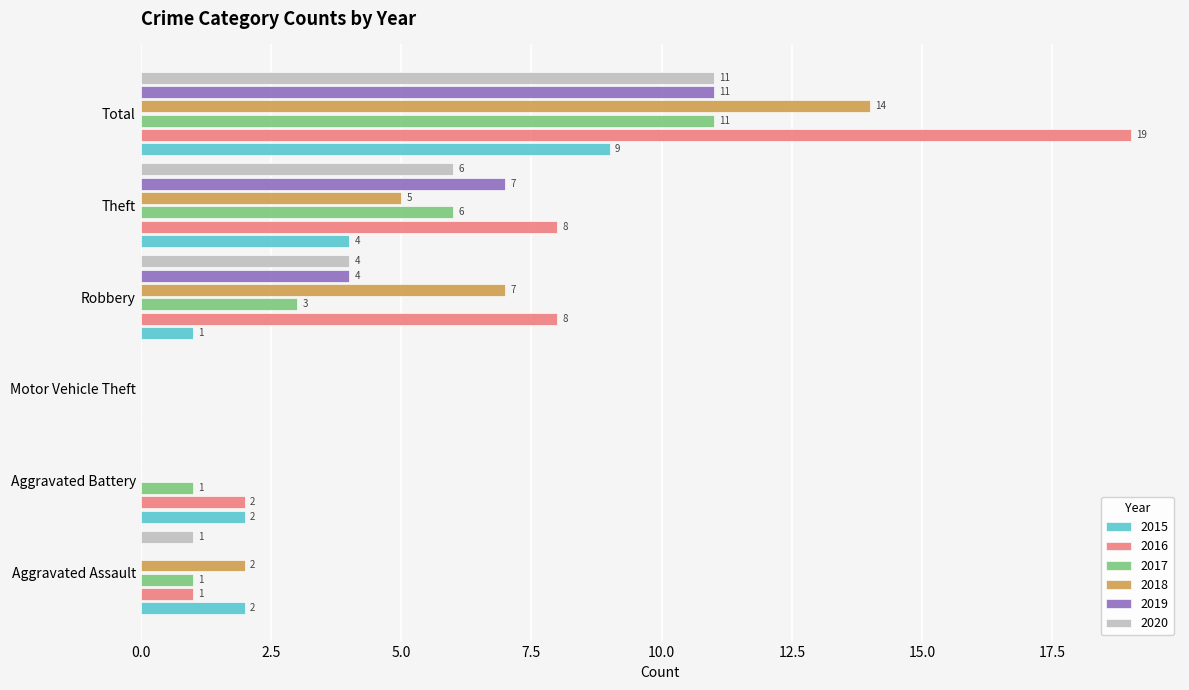

True or false: 2015 has a value of 9 at Total.

True